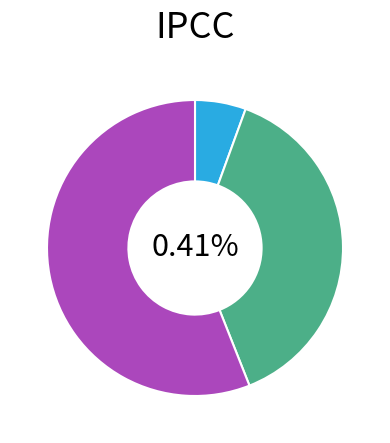

To the nearest percent, what portion does 寒食·柳带东风一向斜 represent?

6%